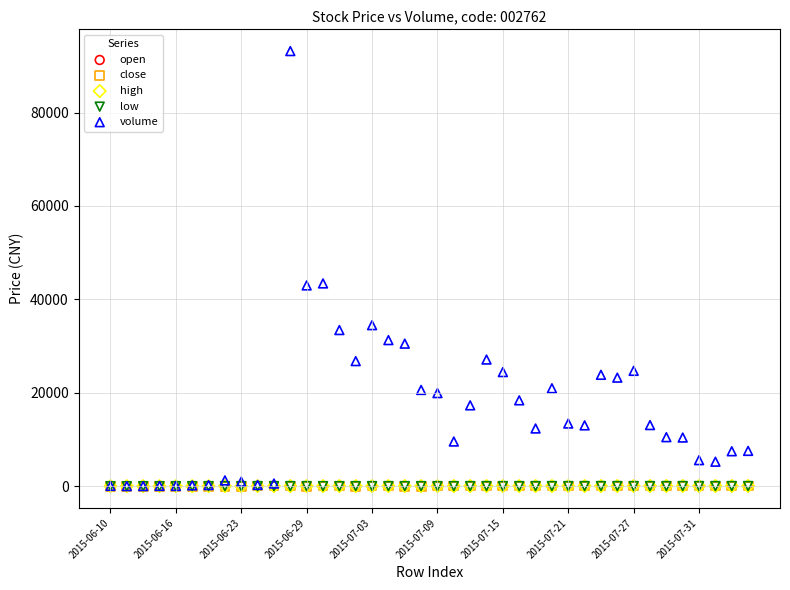

Which series has the widest spread of Y values?

volume